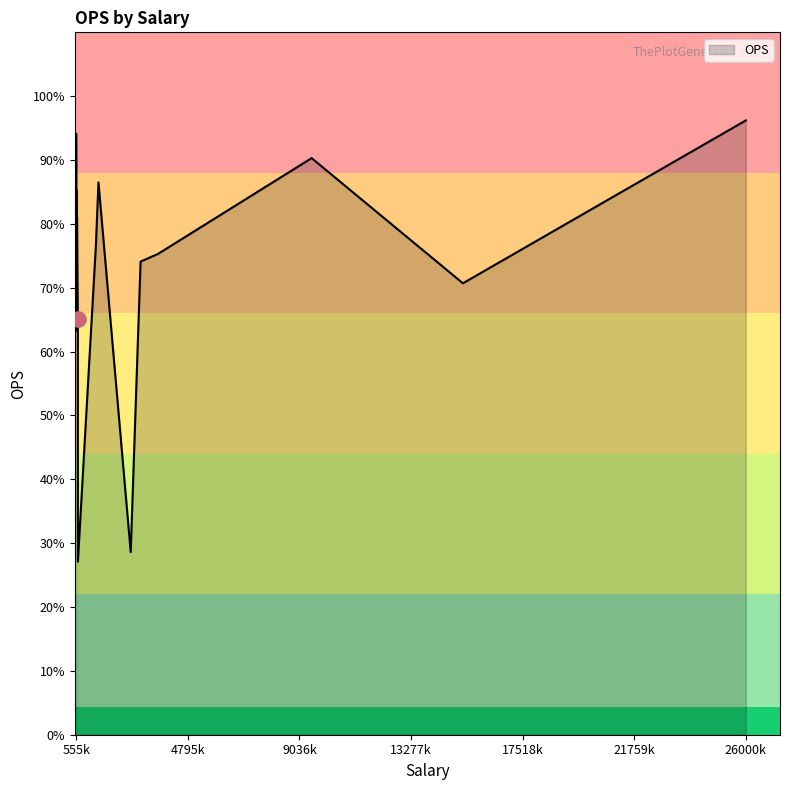

What is the change in value from Jorge Alfaro to Willians Astudillo?

-0.1